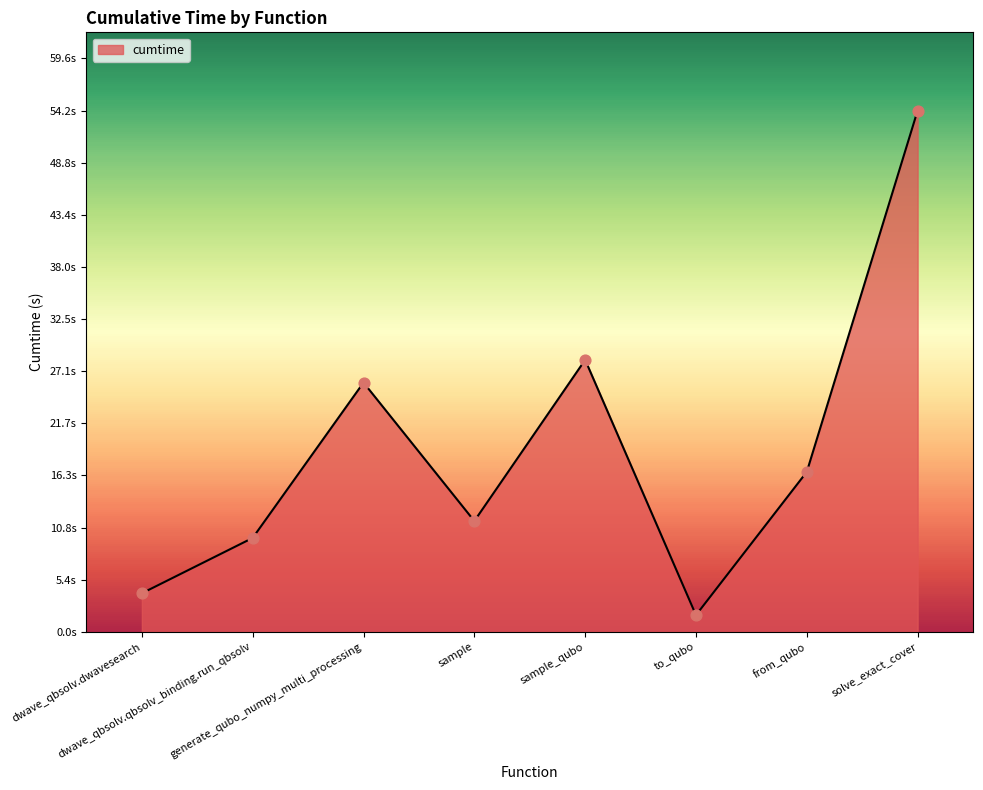

Which has a higher value, to_qubo or from_qubo?

from_qubo